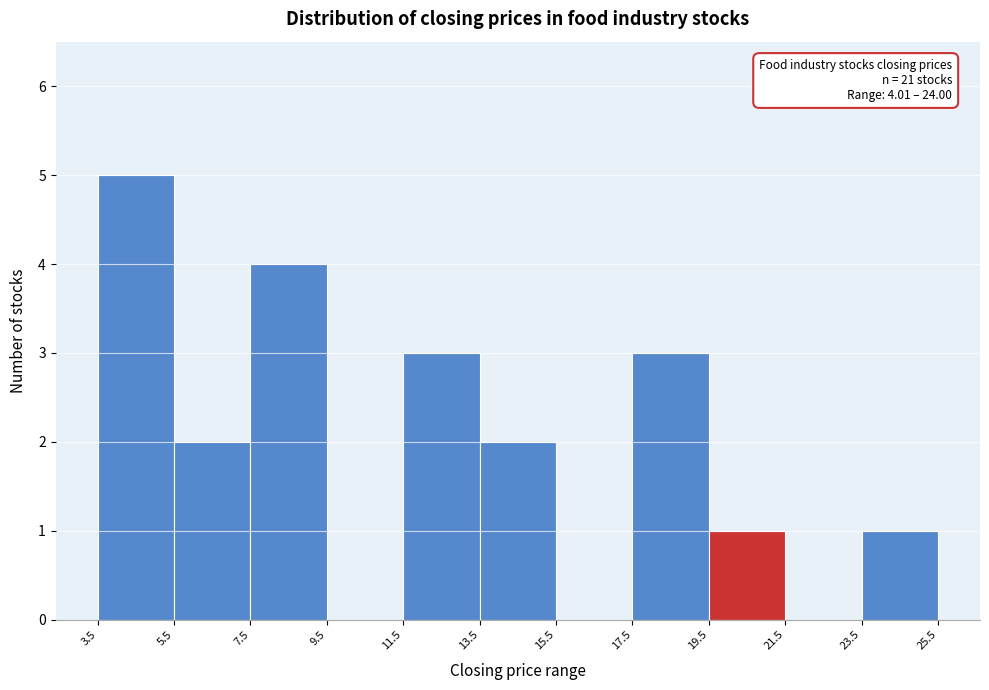

Over which range of the x-axis is the bar tallest?

3.5 to 5.5